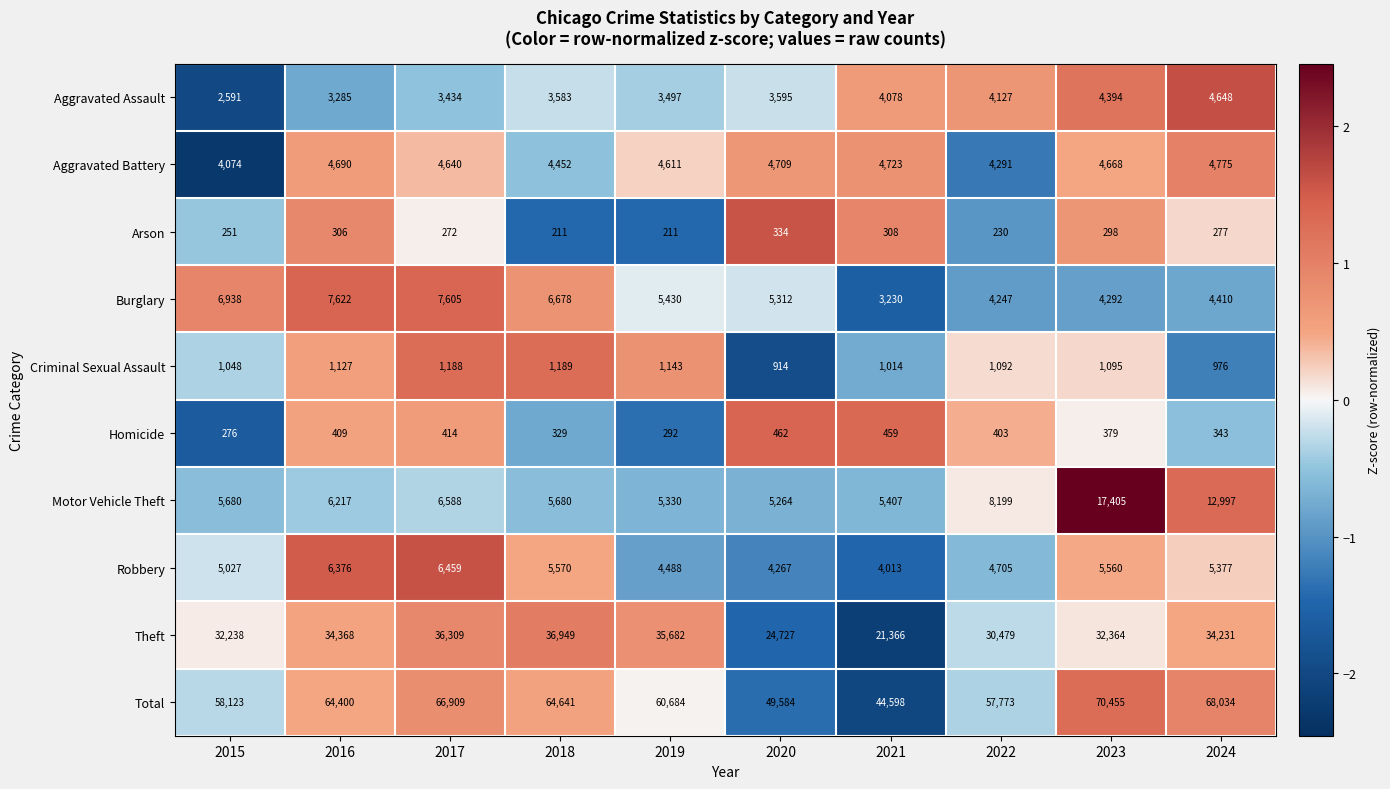

What is the lowest value of the Criminal Sexual Assault series?

914